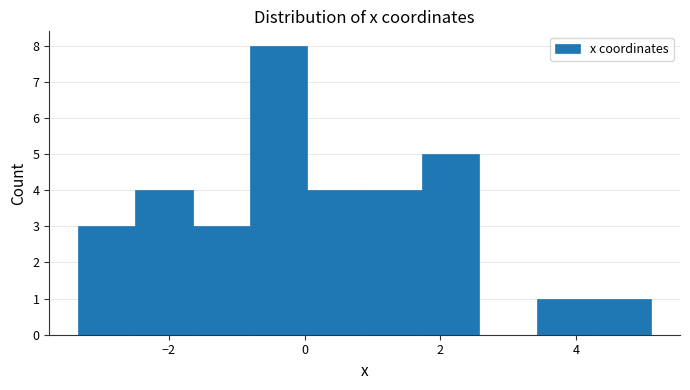

How tall is the bar that spans -0.8 to 0.0 on the x-axis? Neither the bar edges nor the heights are printed on the chart, so give them approximately, as read against the axes.

8